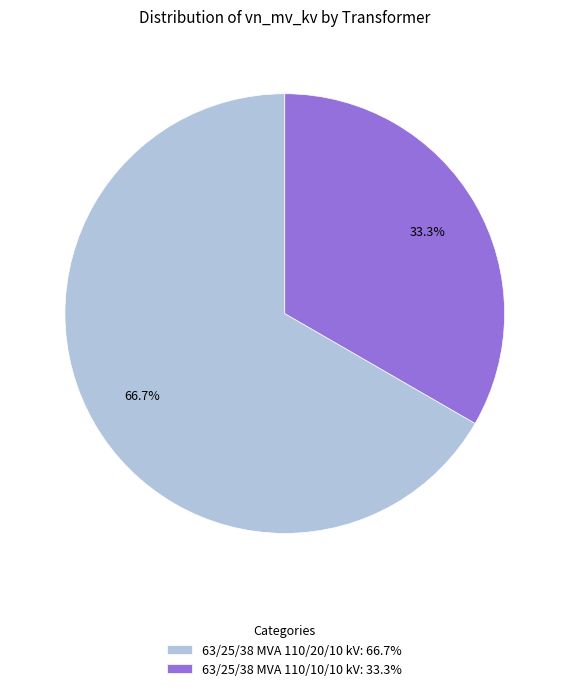

How many slices are in this pie chart?

2